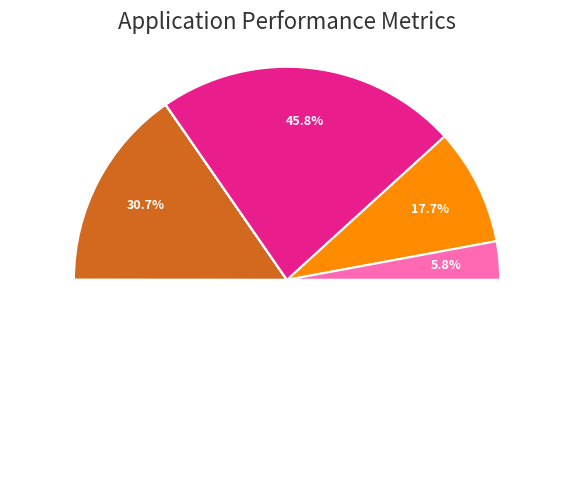

True or false: c3 accounts for 0% of the total.

True